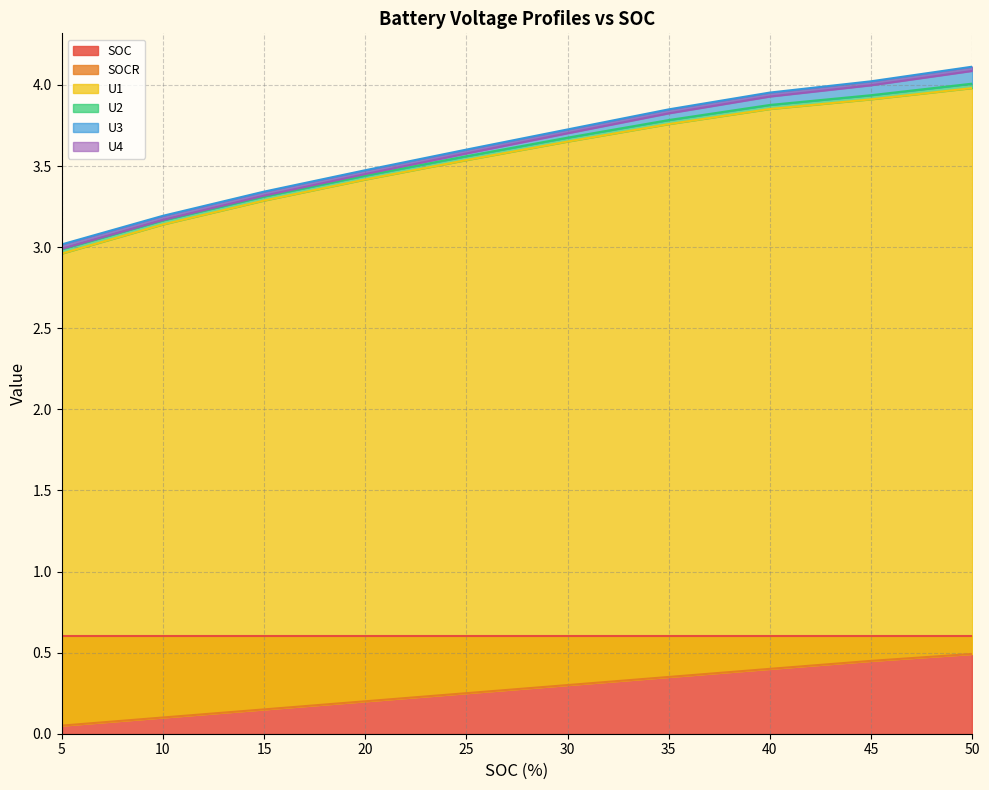

What is the difference between the highest and lowest values at 5?

3.0